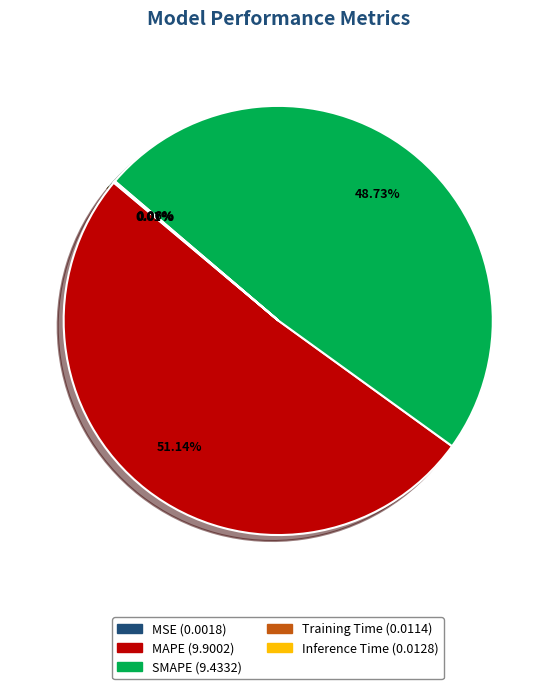

Is there a majority slice in this chart?

Yes